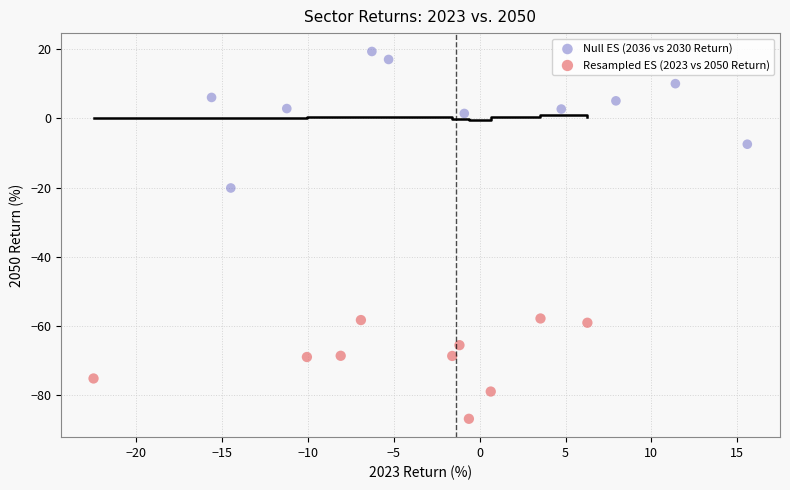

Which series contains the lowest Y value?

Resampled ES (2023 vs 2050 Return)